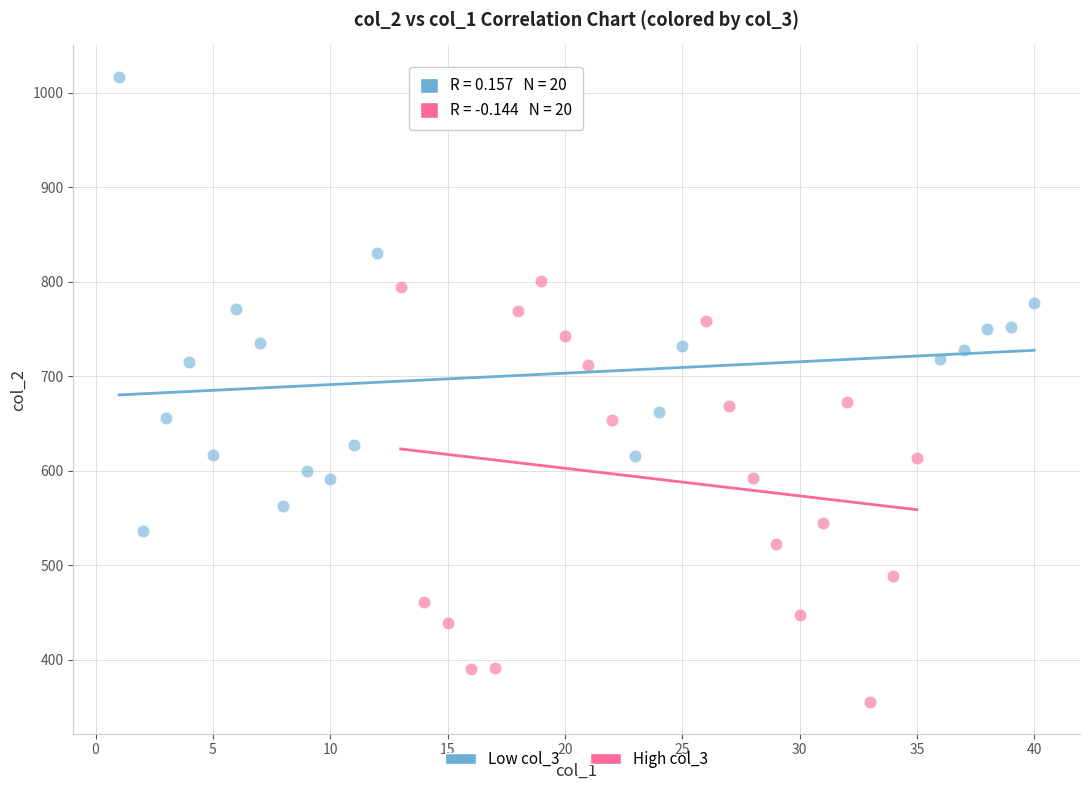

Which series contains the highest Y value?

Low col_3